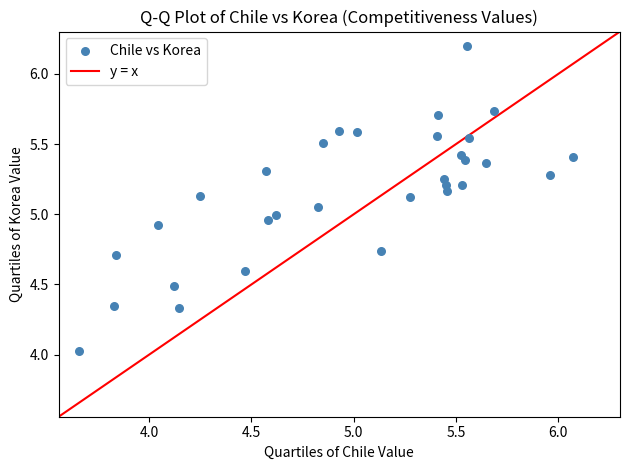

What is the range of X values (max minus min)?

2.4